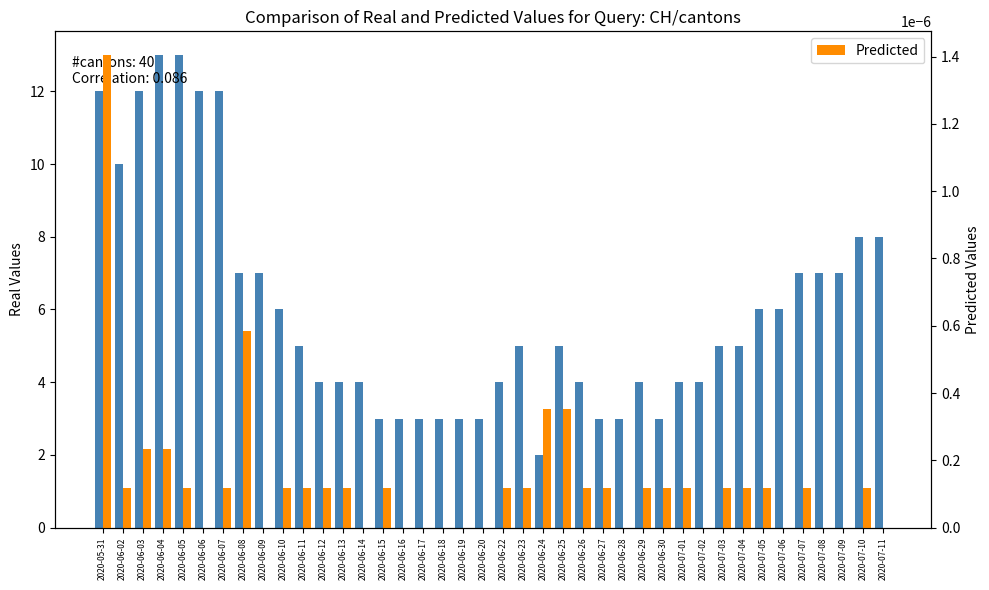

Reading left to right, extract all data points from this chart.

Real Values: 2020-05-31=12.0	2020-06-02=10.0	2020-06-03=12.0	2020-06-04=13.0	2020-06-05=13.0	2020-06-06=12.0	2020-06-07=12.0	2020-06-08=7.0	2020-06-09=7.0	2020-06-10=6.0	2020-06-11=5.0	2020-06-12=4.0	2020-06-13=4.0	2020-06-14=4.0	2020-06-15=3.0	2020-06-16=3.0	2020-06-17=3.0	2020-06-18=3.0	2020-06-19=3.0	2020-06-20=3.0	2020-06-22=4.0	2020-06-23=5.0	2020-06-24=2.0	2020-06-25=5.0	2020-06-26=4.0	2020-06-27=3.0	2020-06-28=3.0	2020-06-29=4.0	2020-06-30=3.0	2020-07-01=4.0	2020-07-02=4.0	2020-07-03=5.0	2020-07-04=5.0	2020-07-05=6.0	2020-07-06=6.0	2020-07-07=7.0	2020-07-08=7.0	2020-07-09=7.0	2020-07-10=8.0	2020-07-11=8.0
Predicted: 2020-05-31=0.0	2020-06-02=0.0	2020-06-03=0.0	2020-06-04=0.0	2020-06-05=0.0	2020-06-06=0.0	2020-06-07=0.0	2020-06-08=0.0	2020-06-09=0.0	2020-06-10=0.0	2020-06-11=0.0	2020-06-12=0.0	2020-06-13=0.0	2020-06-14=0.0	2020-06-15=0.0	2020-06-16=0.0	2020-06-17=0.0	2020-06-18=0.0	2020-06-19=0.0	2020-06-20=0.0	2020-06-22=0.0	2020-06-23=0.0	2020-06-24=0.0	2020-06-25=0.0	2020-06-26=0.0	2020-06-27=0.0	2020-06-28=0.0	2020-06-29=0.0	2020-06-30=0.0	2020-07-01=0.0	2020-07-02=0.0	2020-07-03=0.0	2020-07-04=0.0	2020-07-05=0.0	2020-07-06=0.0	2020-07-07=0.0	2020-07-08=0.0	2020-07-09=0.0	2020-07-10=0.0	2020-07-11=0.0